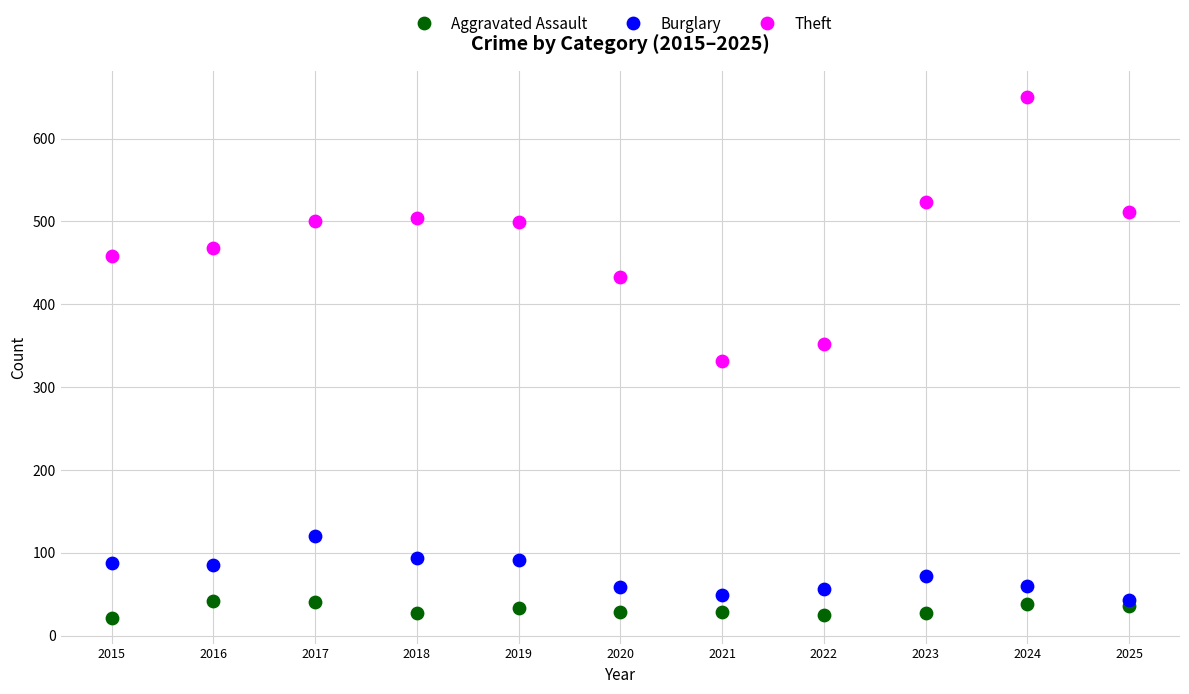

Which series has the largest Y range (max minus min)?

Theft